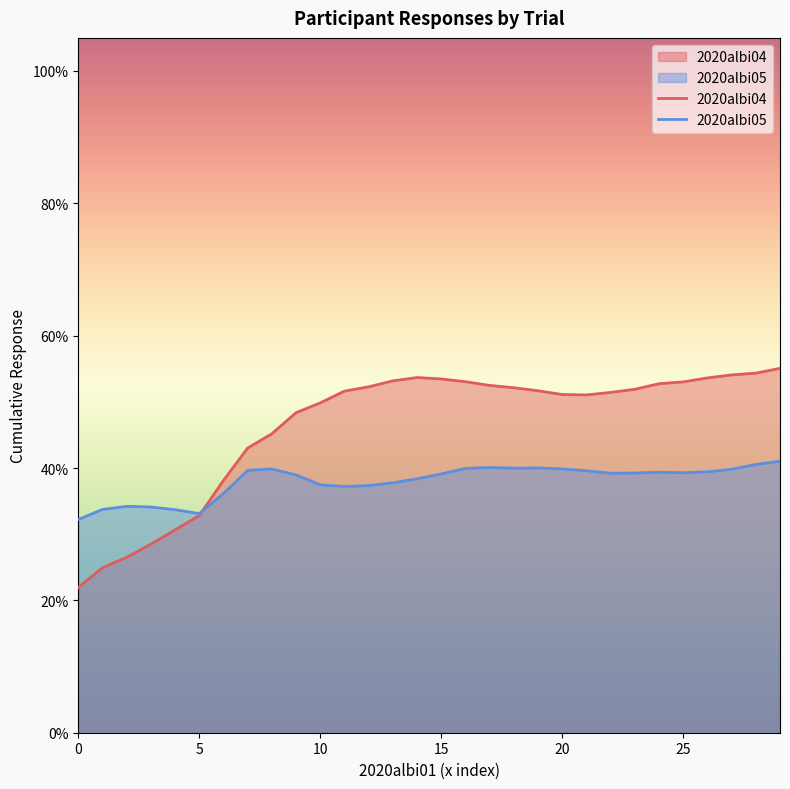

After their last crossing, which series has the higher values: 2020albi04 or 2020albi05?

2020albi04